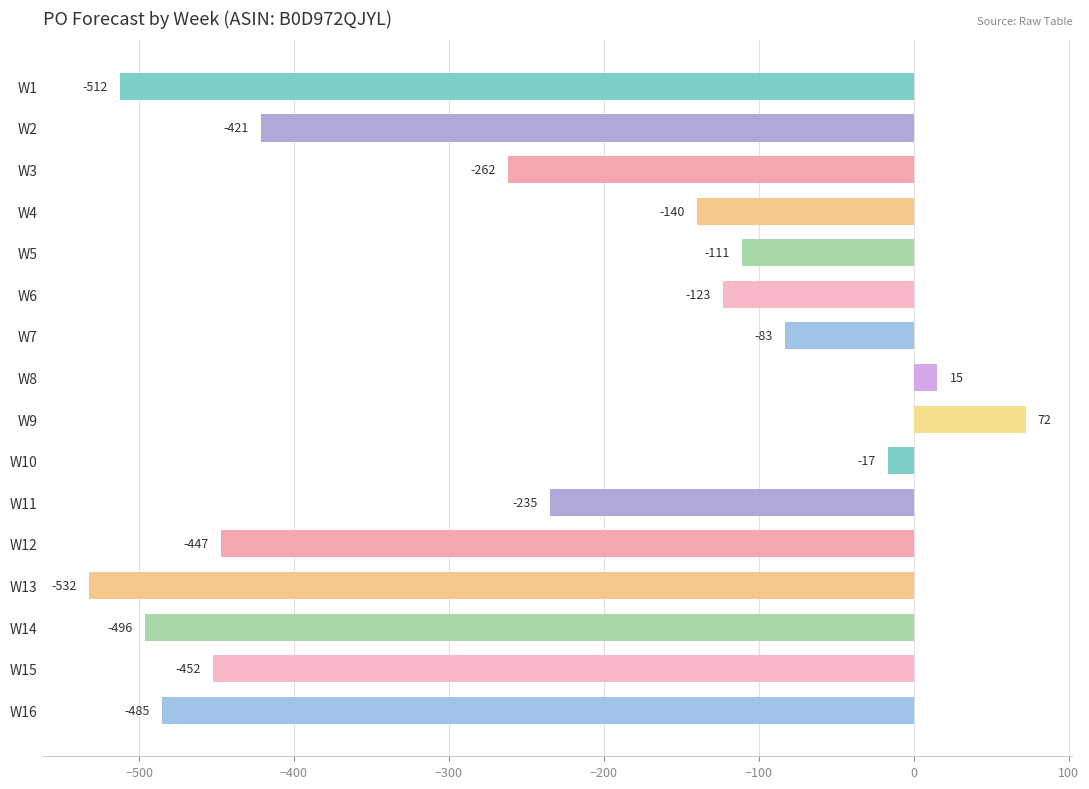

Between W5 and W2, which is larger?

W5